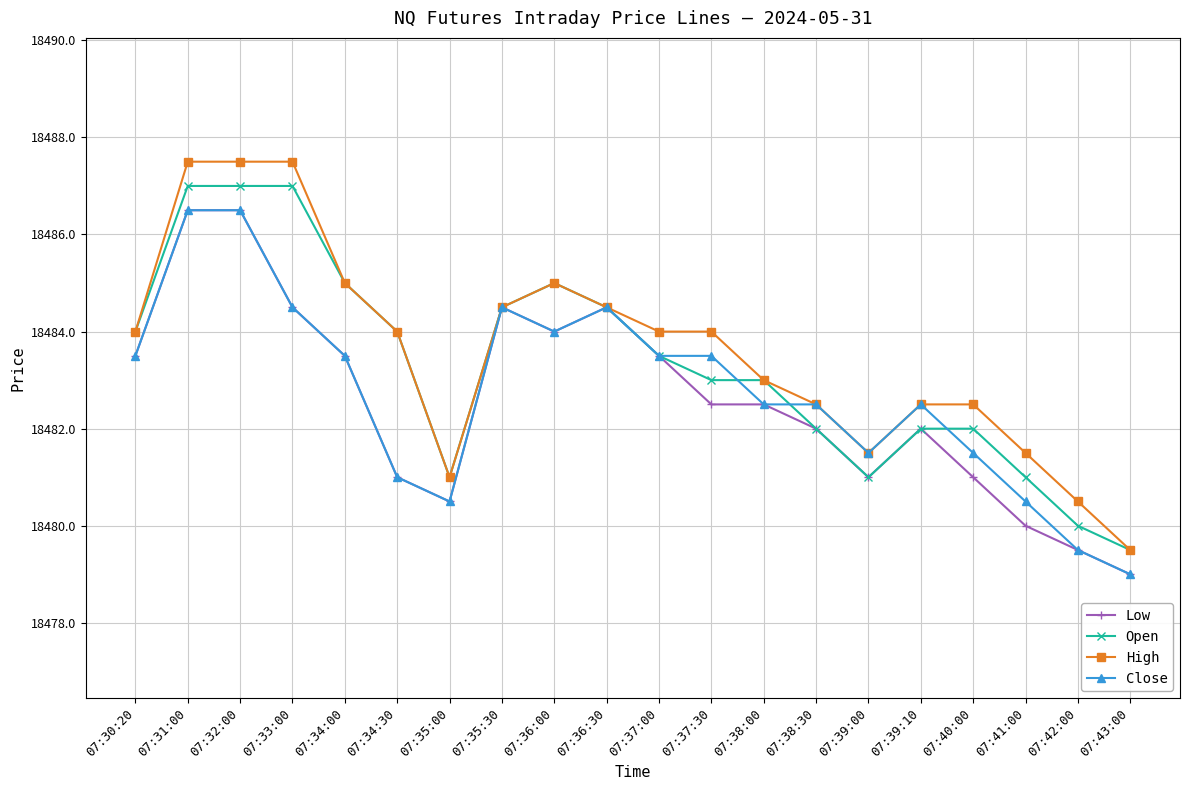

What are all the series names shown in the legend?

Low, Open, High, Close